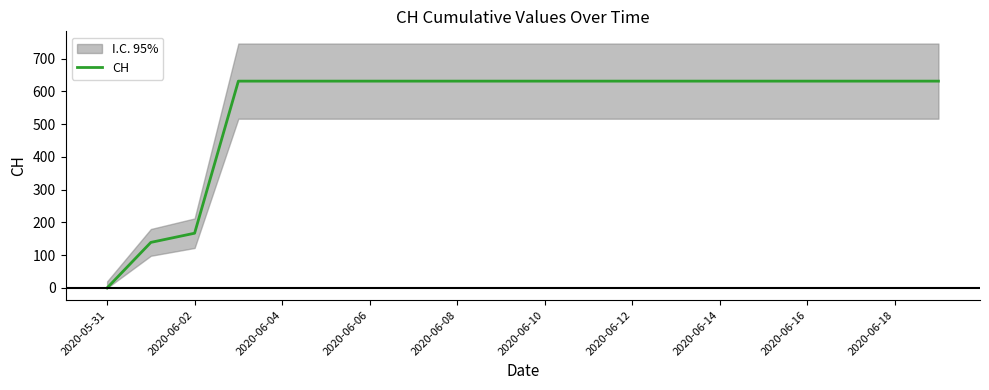

How many lines are shown in the chart?

1